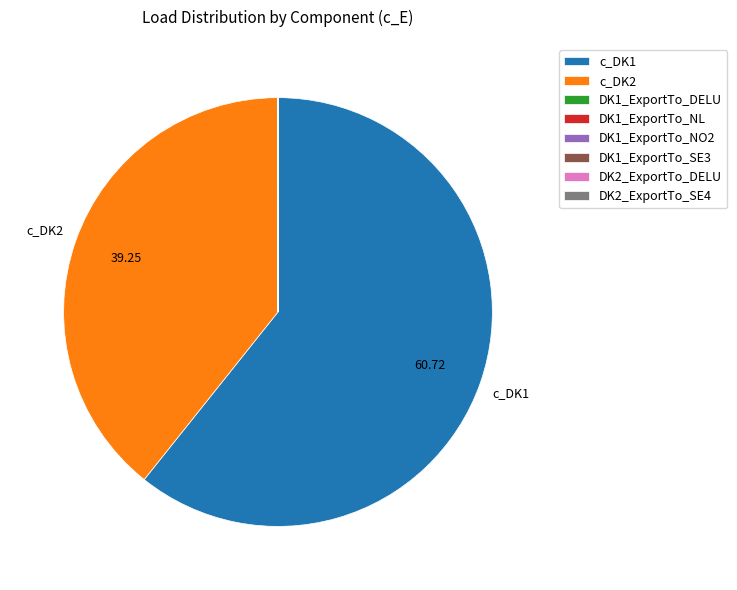

Is there a majority slice in this chart?

Yes